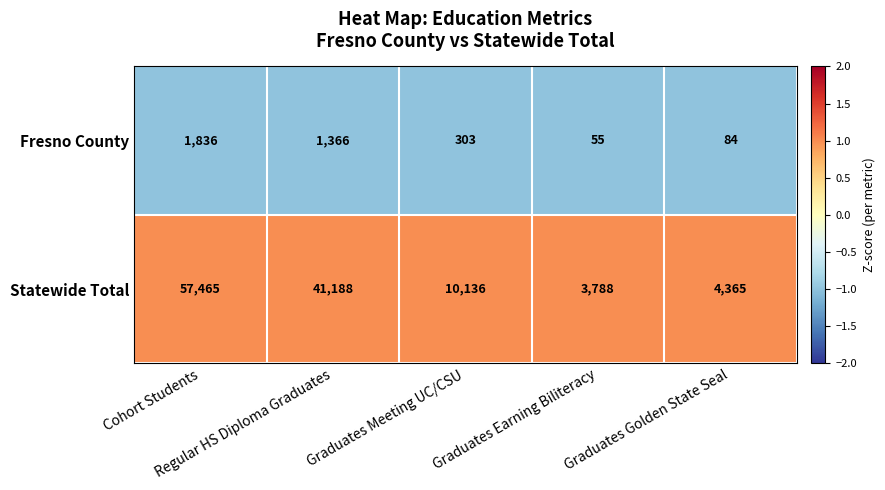

Which series has the largest range (max minus min)?

Statewide Total